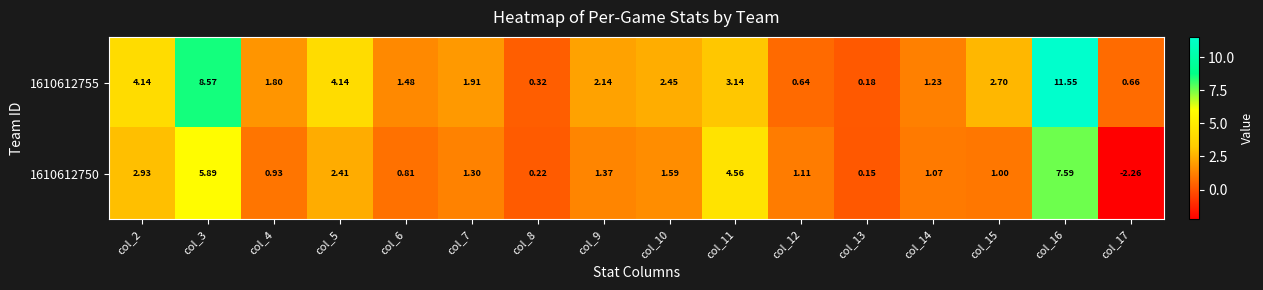

Reading right to left, transcribe all the data shown in this chart.

1610612755: col_17=0.7	col_16=11.6	col_15=2.7	col_14=1.2	col_13=0.2	col_12=0.6	col_11=3.1	col_10=2.5	col_9=2.1	col_8=0.3	col_7=1.9	col_6=1.5	col_5=4.1	col_4=1.8	col_3=8.6	col_2=4.1
1610612750: col_17=-2.3	col_16=7.6	col_15=1.0	col_14=1.1	col_13=0.1	col_12=1.1	col_11=4.6	col_10=1.6	col_9=1.4	col_8=0.2	col_7=1.3	col_6=0.8	col_5=2.4	col_4=0.9	col_3=5.9	col_2=2.9